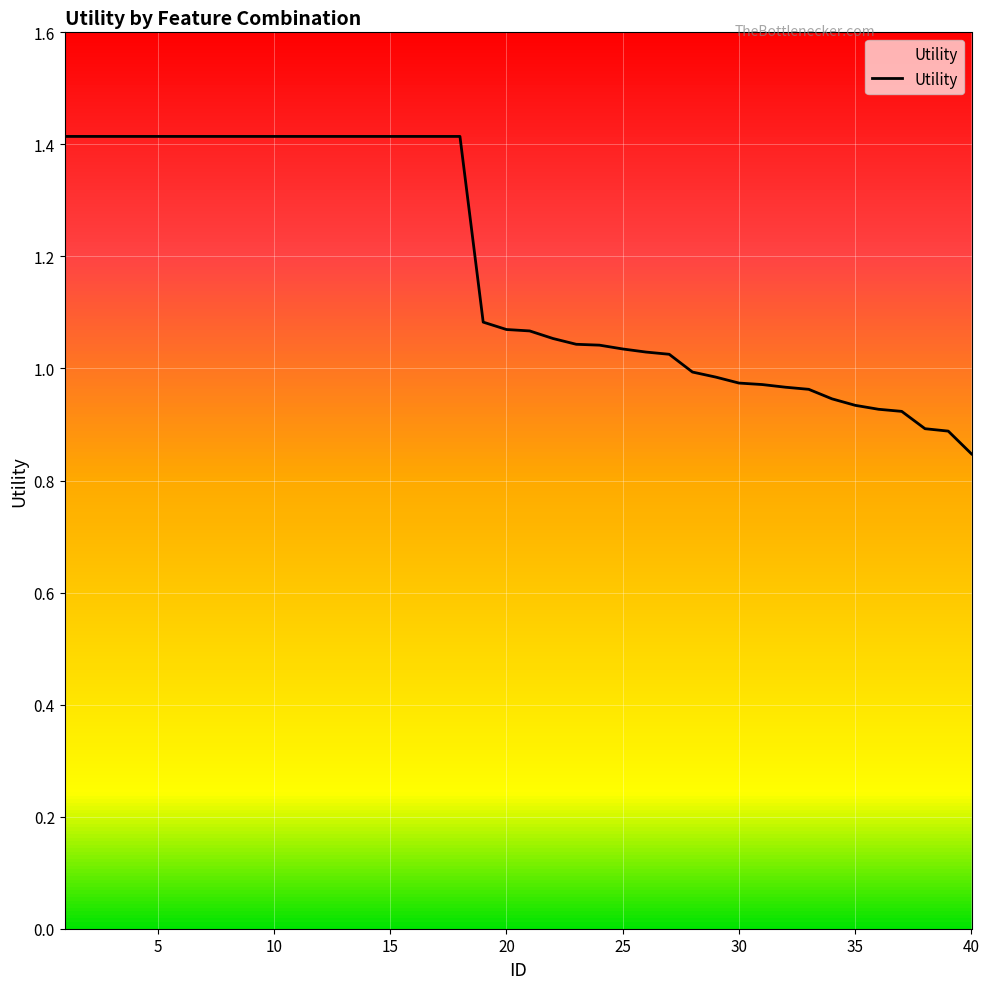

What is the average value?

1.2